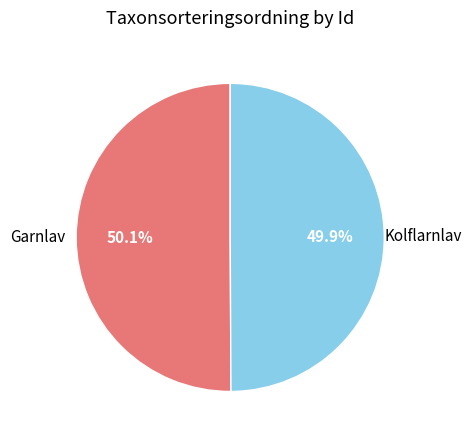

Is there any slice that represents more than half of the pie?

Yes